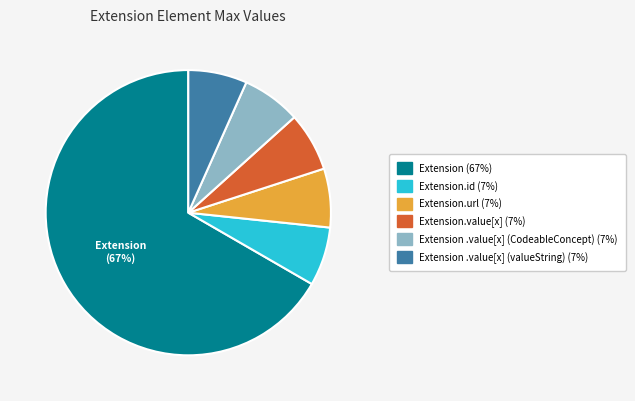

How many segments does this pie chart have?

6